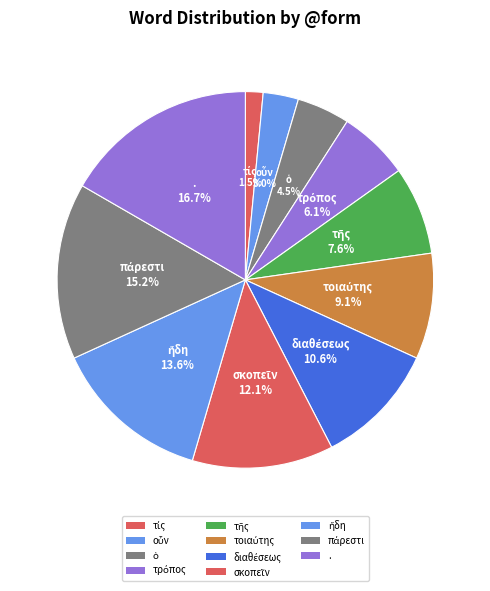

Which category has the biggest portion of the pie?

.